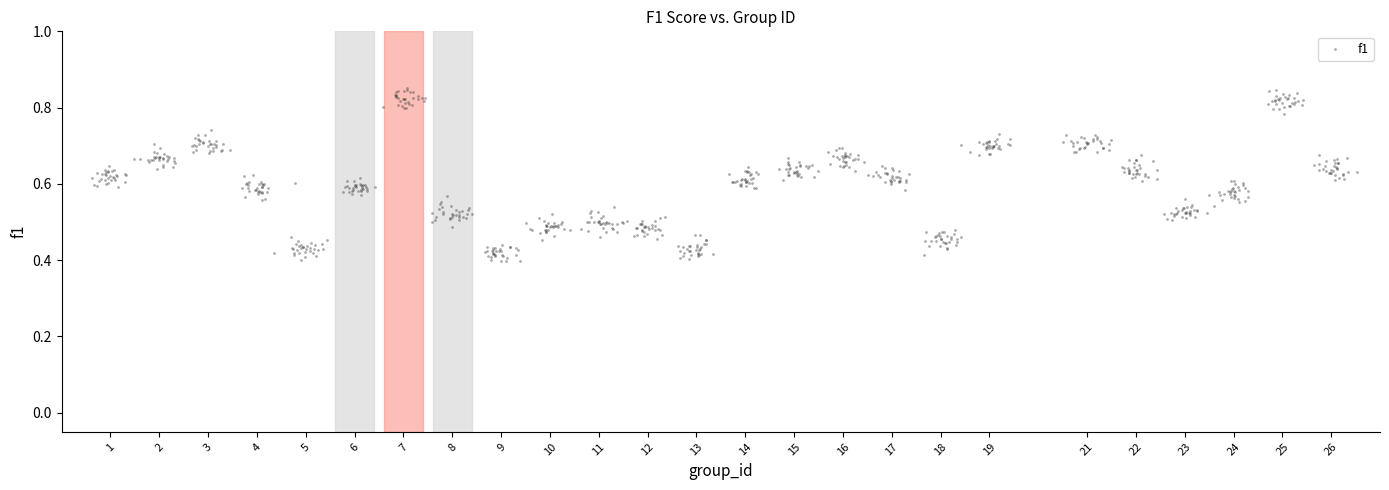

What is the range of X values (max minus min)?

25.9